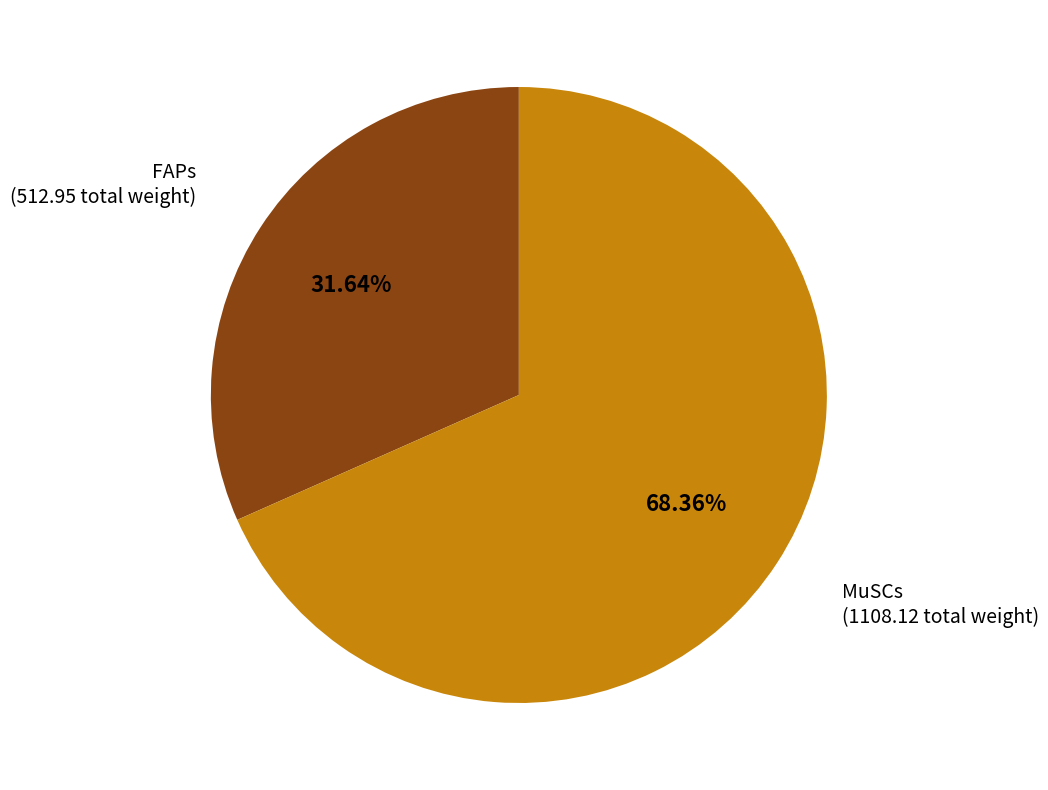

Is there a majority slice in this chart?

Yes